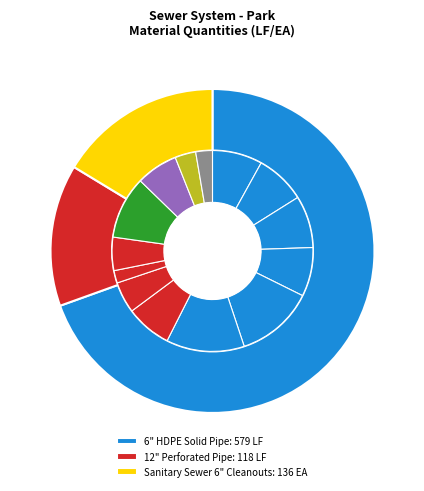

Is it true that Sanitary Sewer 6" Cleanouts is 16% of the pie?

True